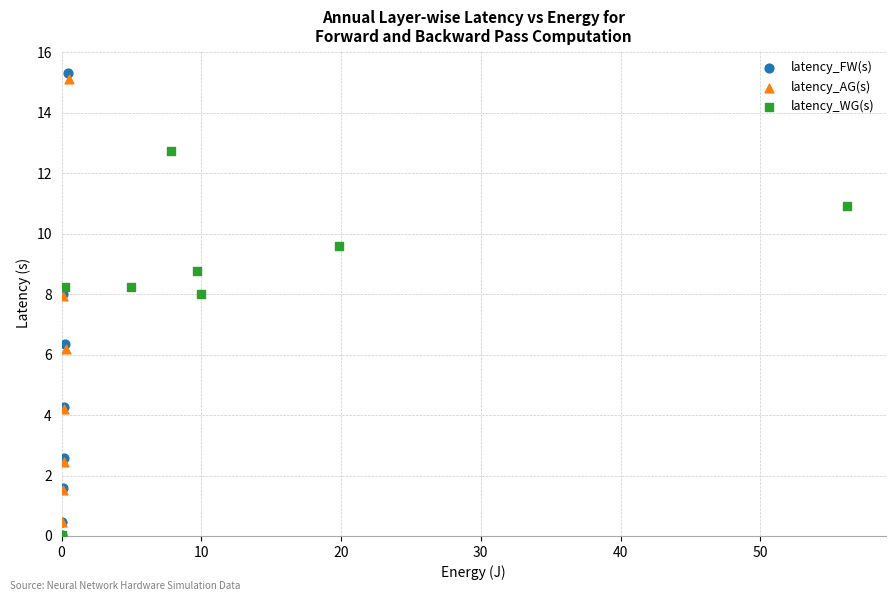

Which series has the largest Y range (max minus min)?

latency_FW(s)